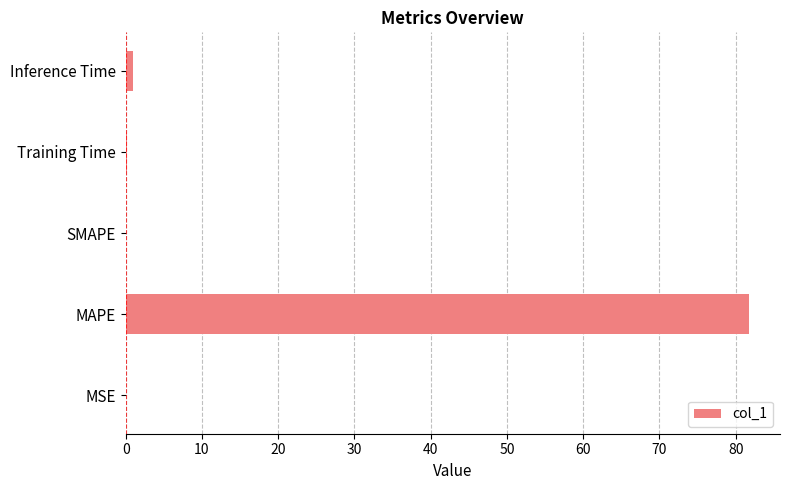

Count the number of data series in this chart.

1